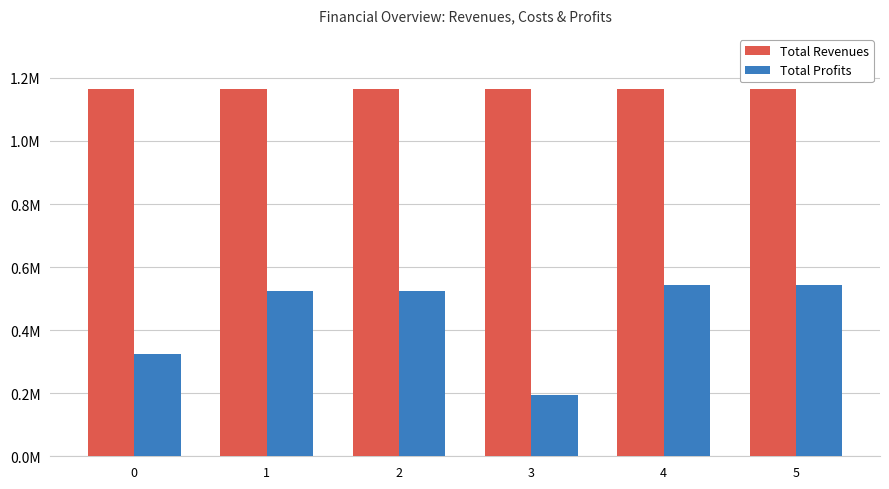

Does the chart contain any negative values?

No